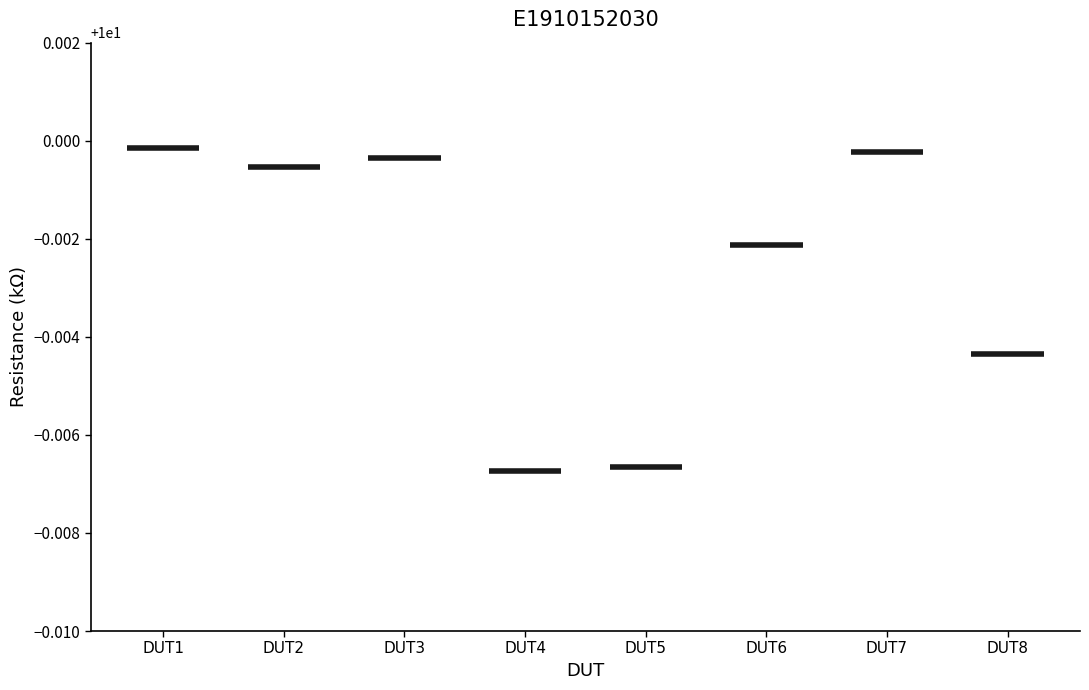

What is the minimum value shown in the chart?

10.0